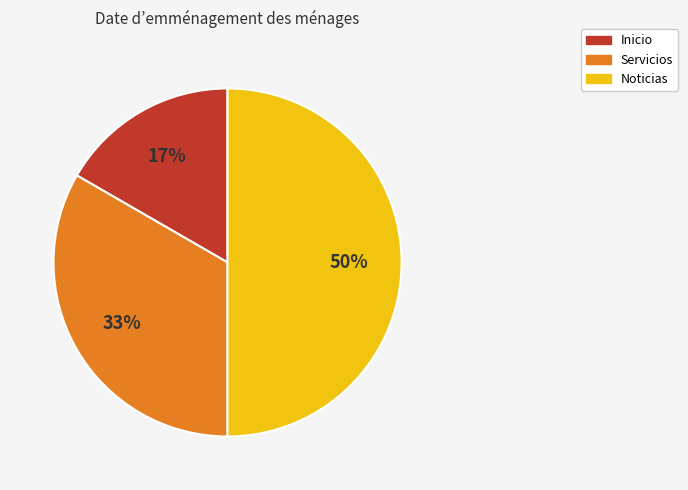

True or false: Noticias accounts for 50% of the total.

True